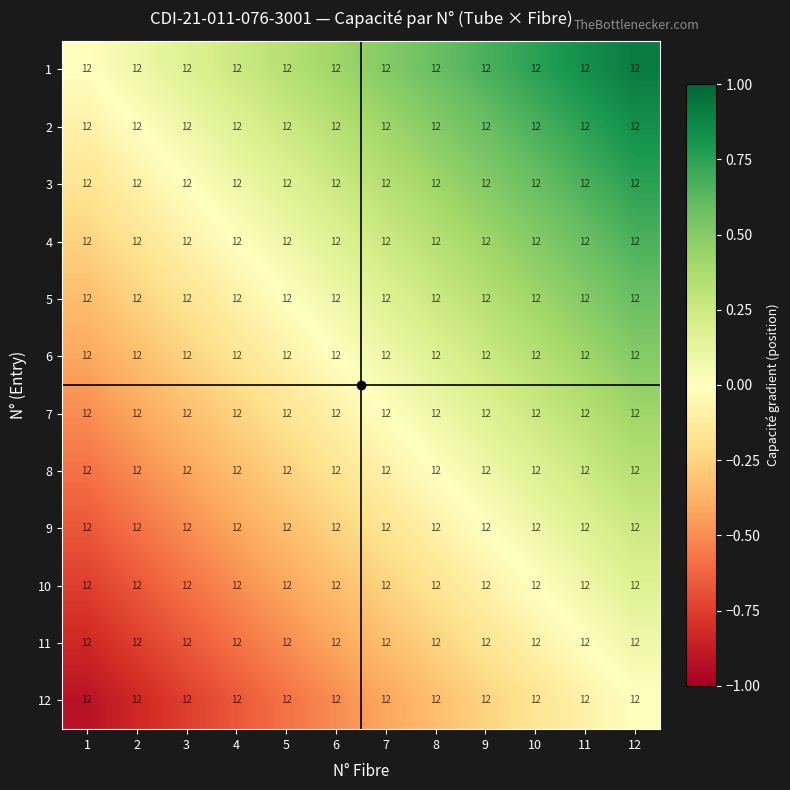

How many positive values does the 10 series have?

2